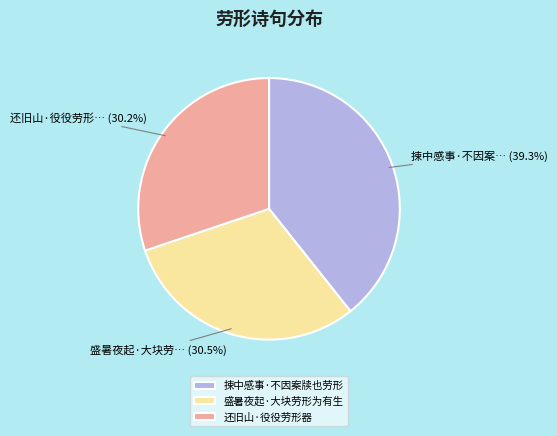

Is there a majority slice in this chart?

No